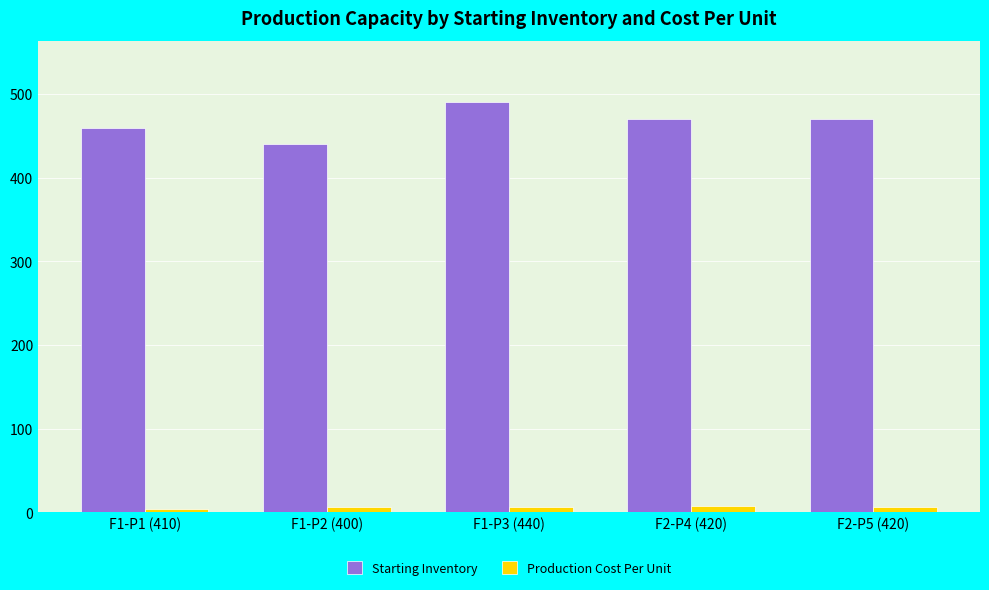

At how many categories does at least one series exceed 395?

5